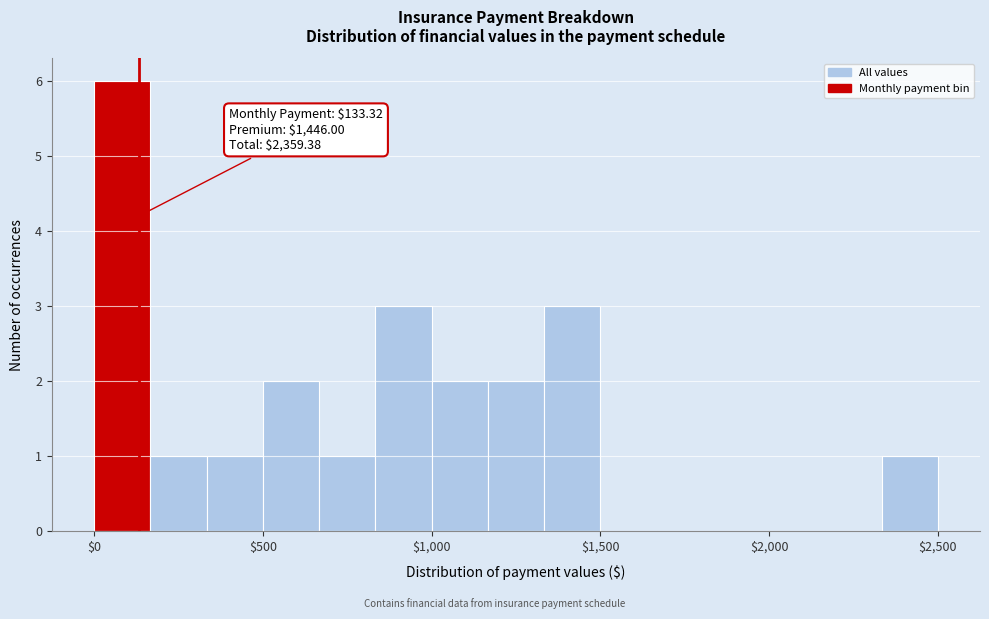

Around what value on the x-axis is the tallest bar? Give the approximate position of its centre, as read against the axis.

100